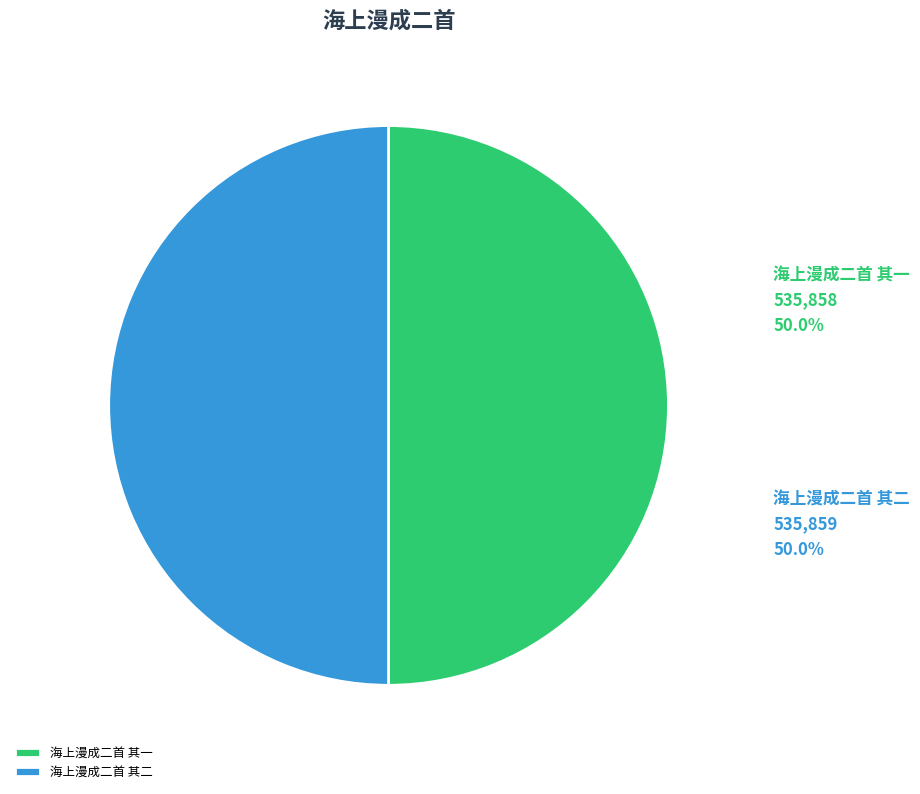

Combined, do 海上漫成二首 其一 and 海上漫成二首 其二 account for over 50%?

Yes